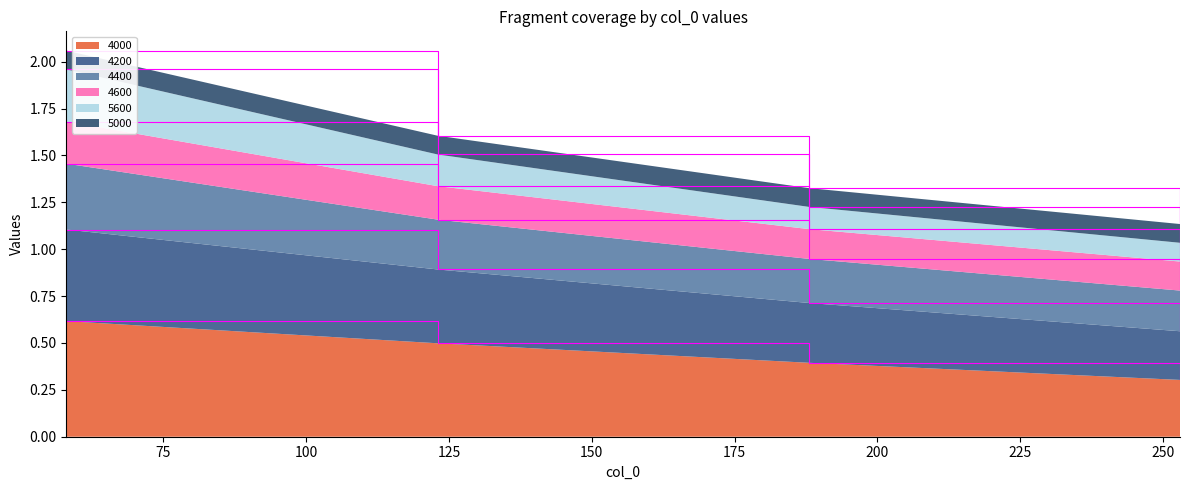

What is the spread (max minus min) of values at 188?

0.9